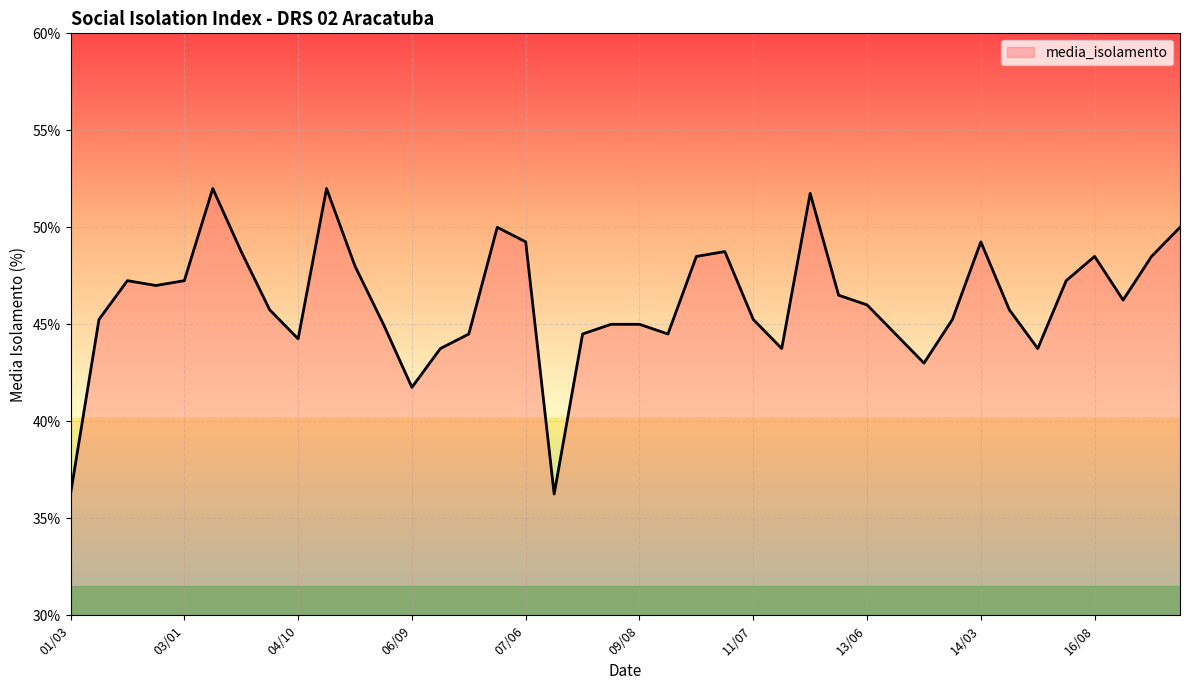

What is the maximum value shown in the chart?

52.0